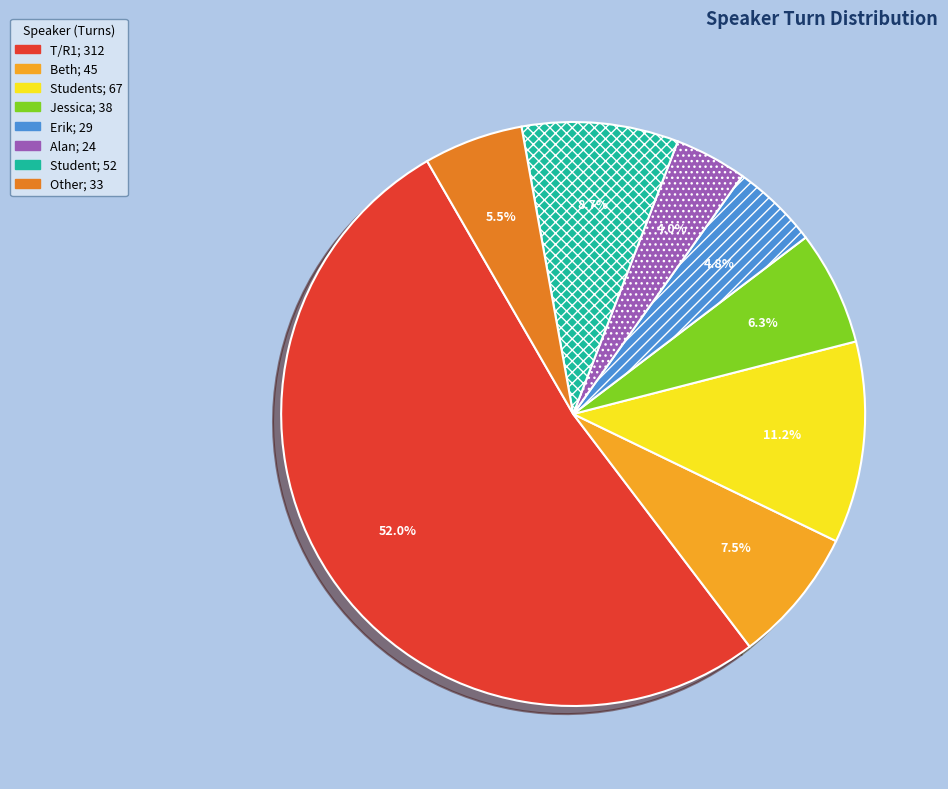

How many segments does this pie chart have?

8